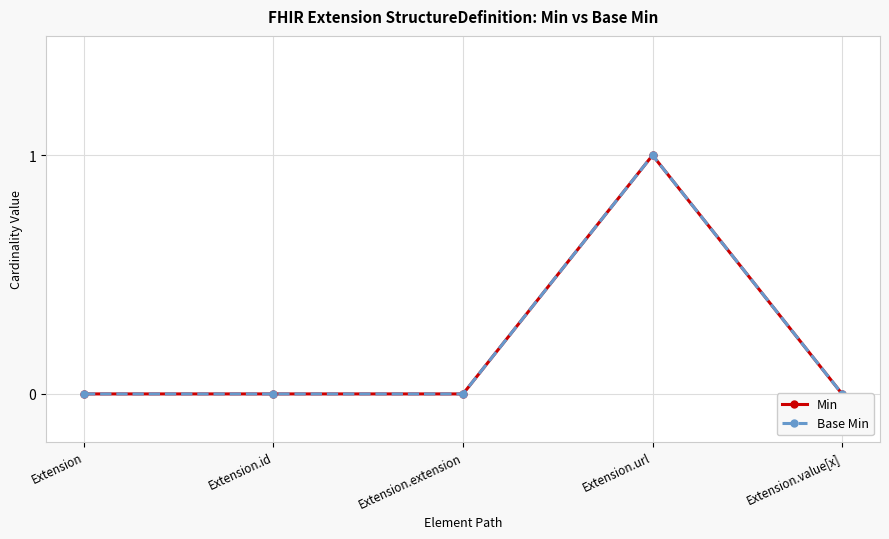

True or false: Base Min and Min intersect in this chart.

False